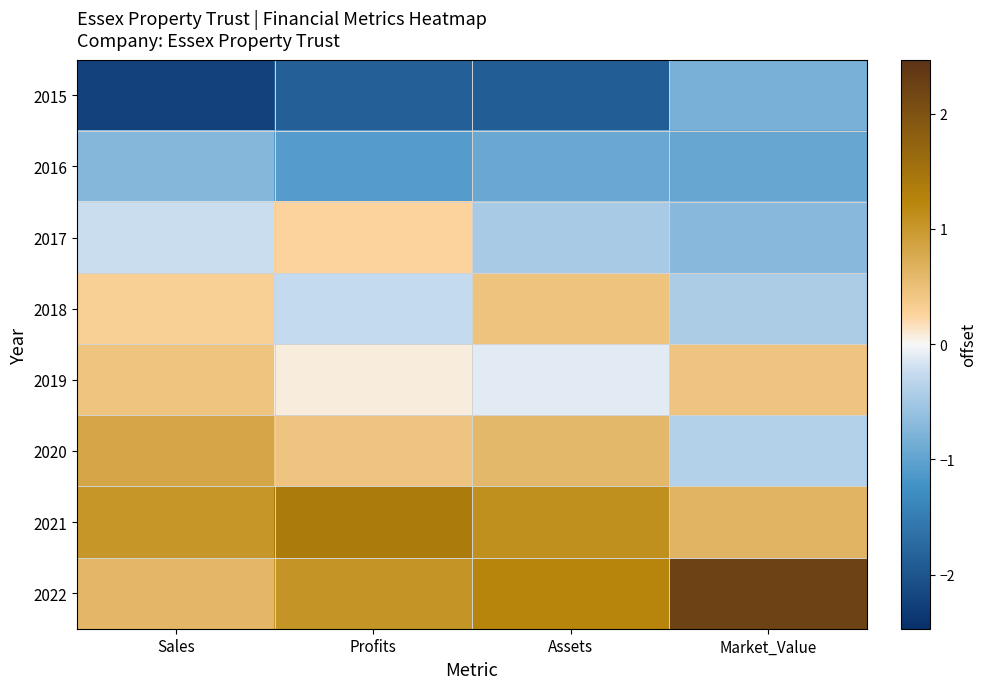

At which category is the sum across all series the highest?

Profits